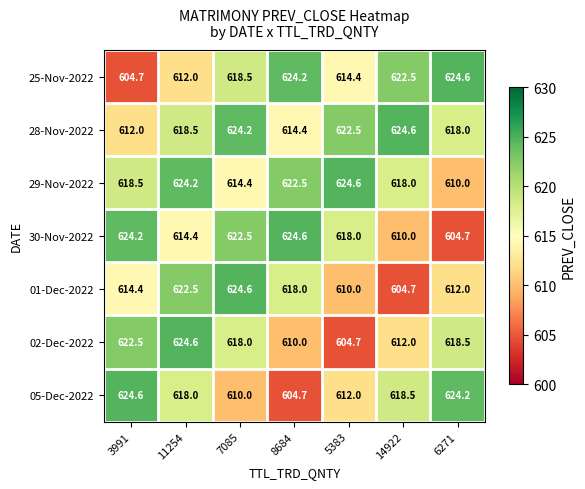

What is the minimum value shown in the chart?

604.7